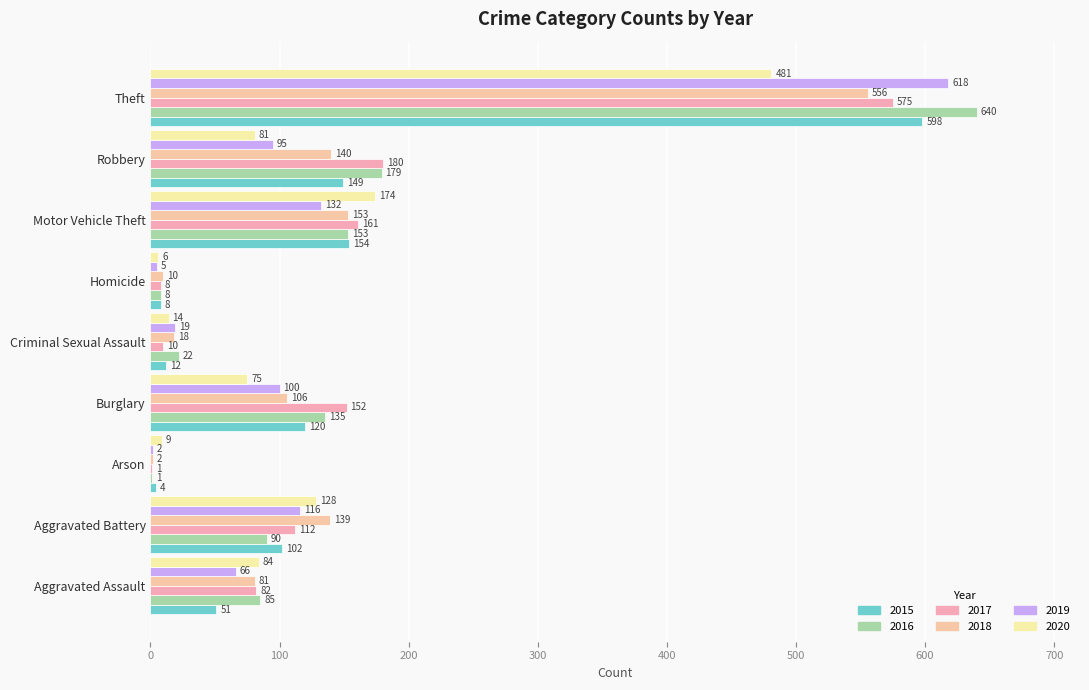

Which series has the widest spread of values?

2016